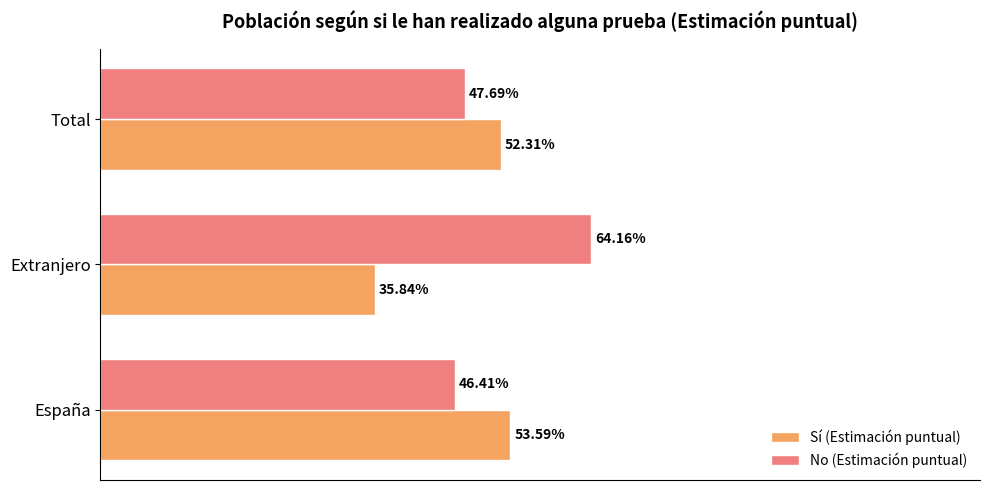

What are all the series names shown in the legend?

Sí (Estimación puntual), No (Estimación puntual)